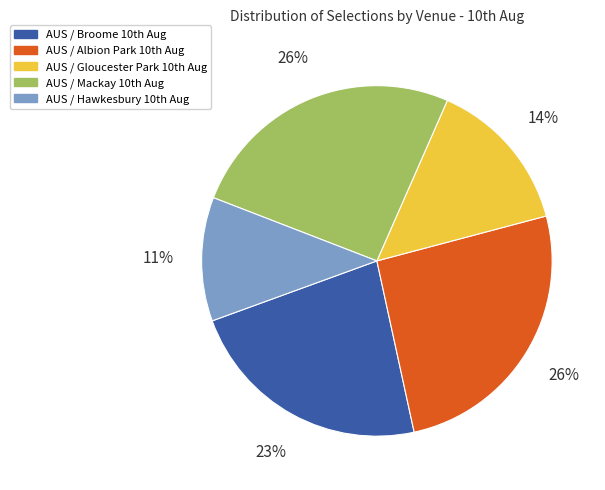

How many segments does this pie chart have?

5